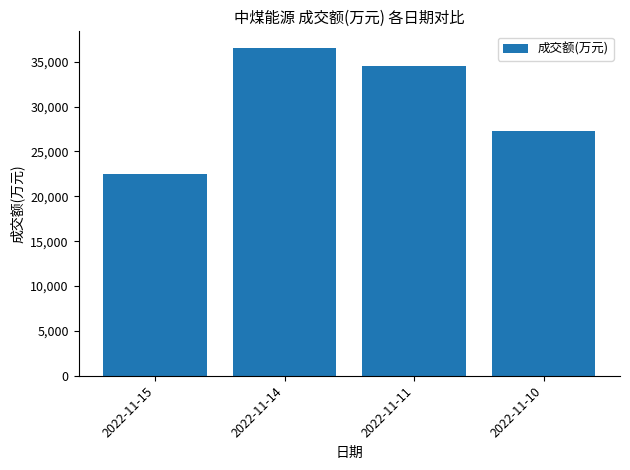

What is the change in value from 2022-11-15 to 2022-11-11?

+12079